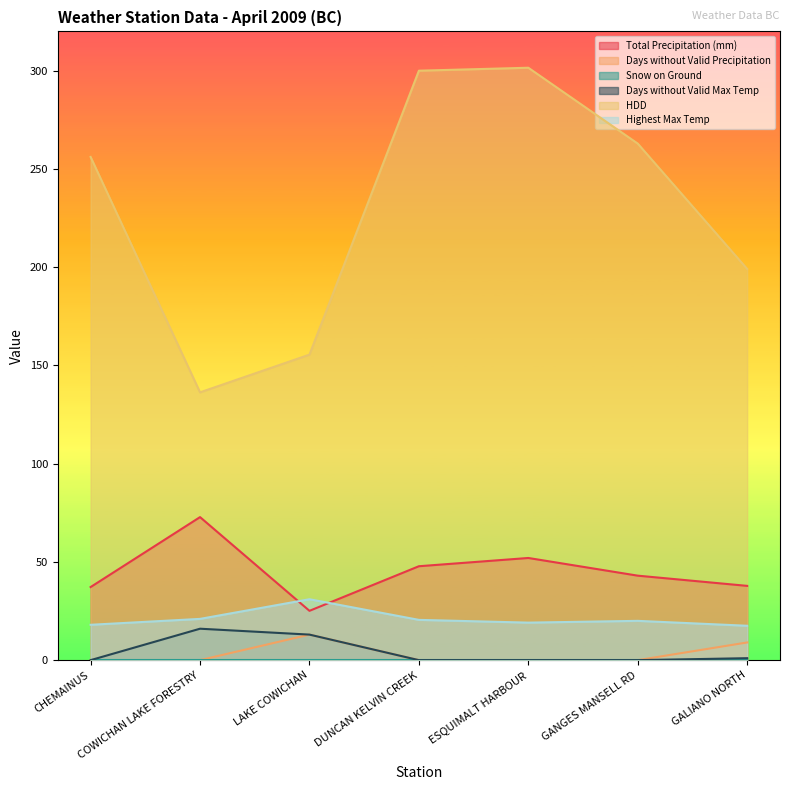

Which series changed the most between DUNCAN KELVIN CREEK and GALIANO NORTH?

HDD